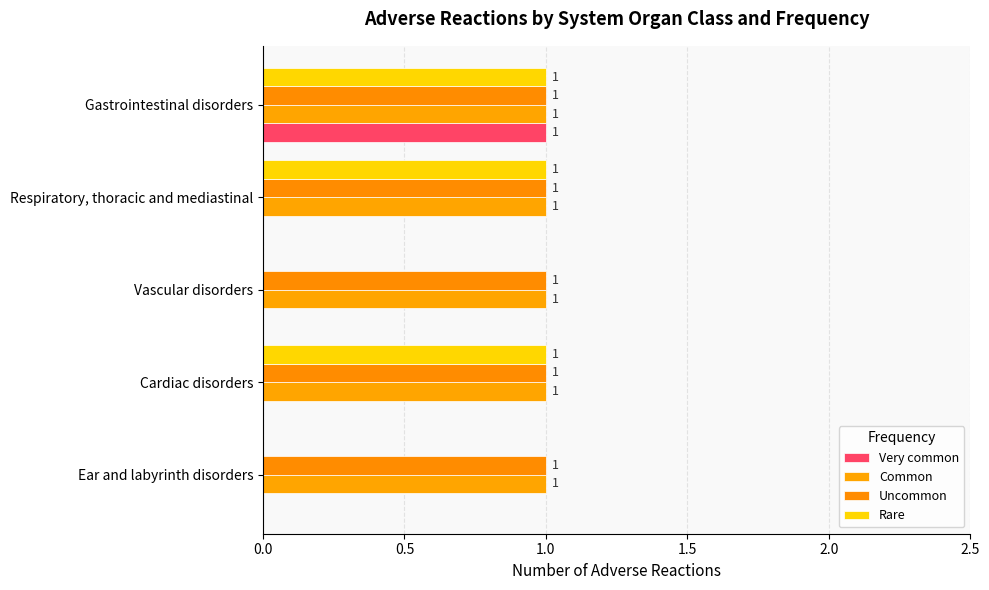

How many categories are shown in the chart?

5